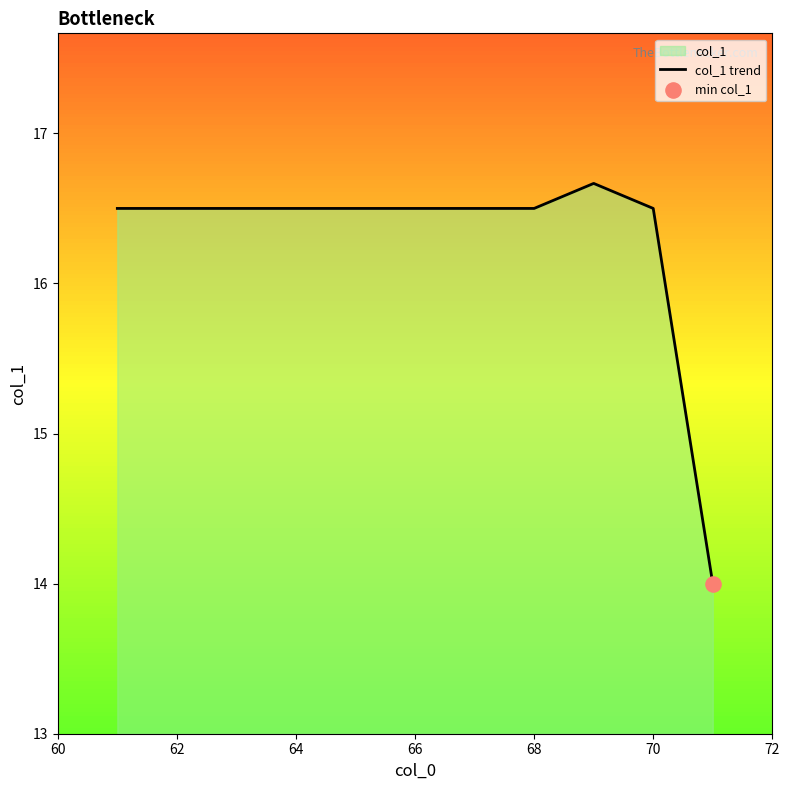

What is the approximate value at 68?

16.5